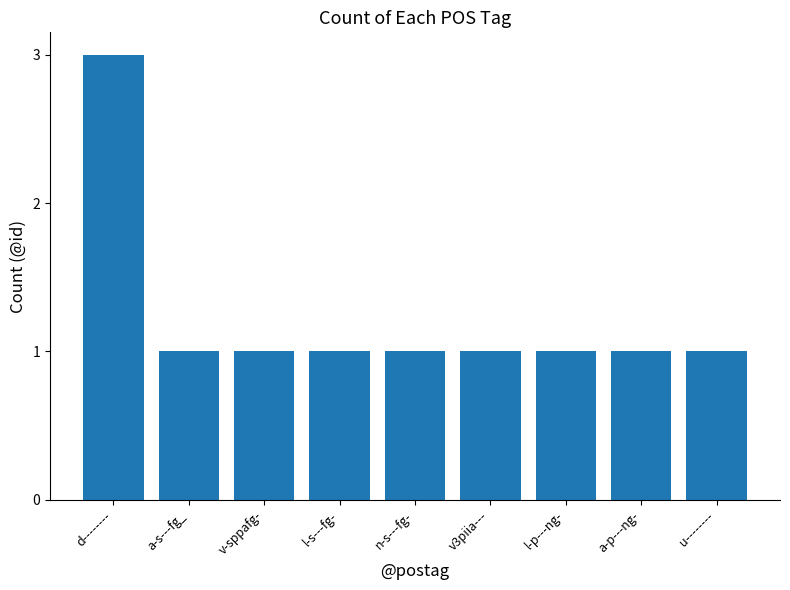

Reading right to left, extract all data points from this chart.

u--------=1	a-p---ng-=1	l-p---ng-=1	v3piia---=1	n-s---fg-=1	l-s---fg-=1	v-sppafg-=1	a-s---fg_=1	d--------=3